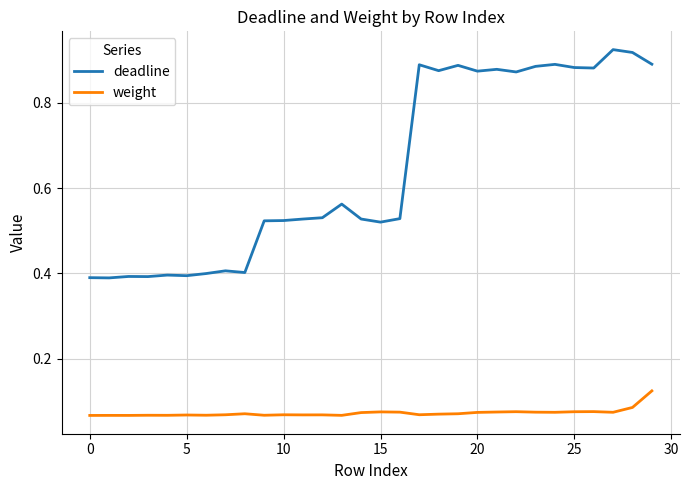

True or false: weight and deadline intersect in this chart.

False